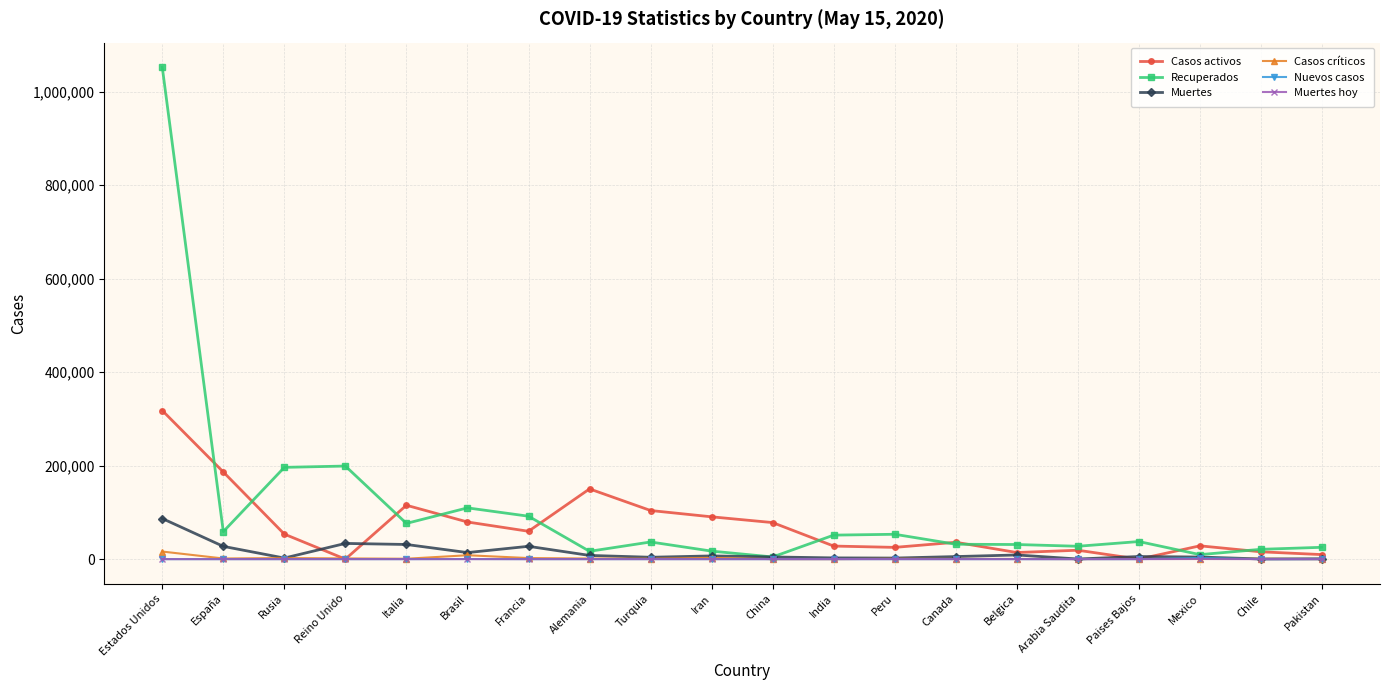

True or false: Casos activos has a value of 59605 at Francia.

True